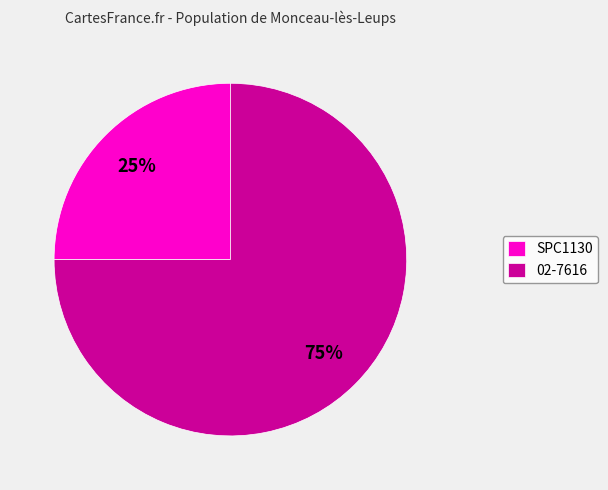

What is the ratio of the value at SPC1130 to the value at 02-7616?

0.3